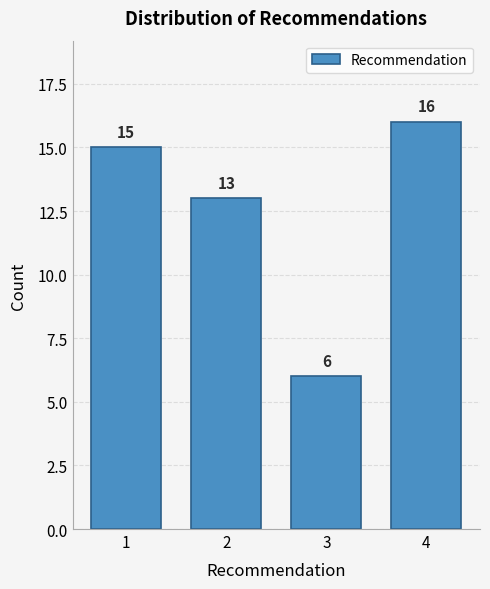

Reading left to right, list every bar in this chart as the range it spans on the x-axis followed by its height.

0.5 to 1.5: 15
1.5 to 2.5: 13
2.5 to 3.5: 6
3.5 to 4.5: 16